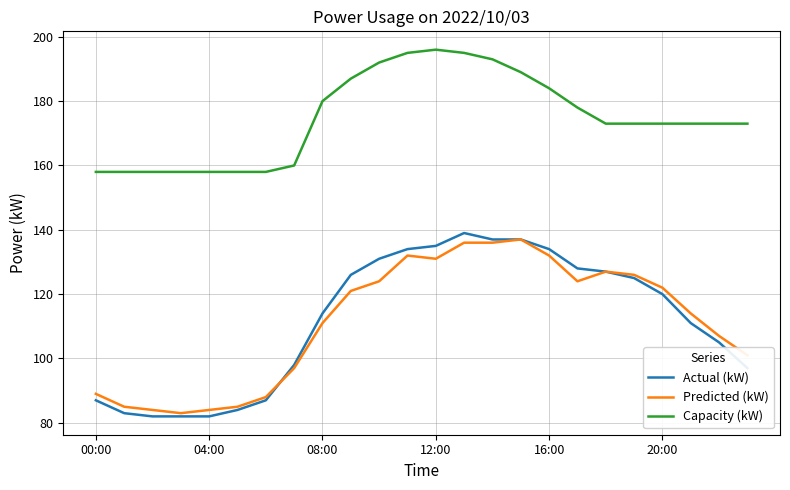

Which series has the widest spread of values?

Actual (kW)